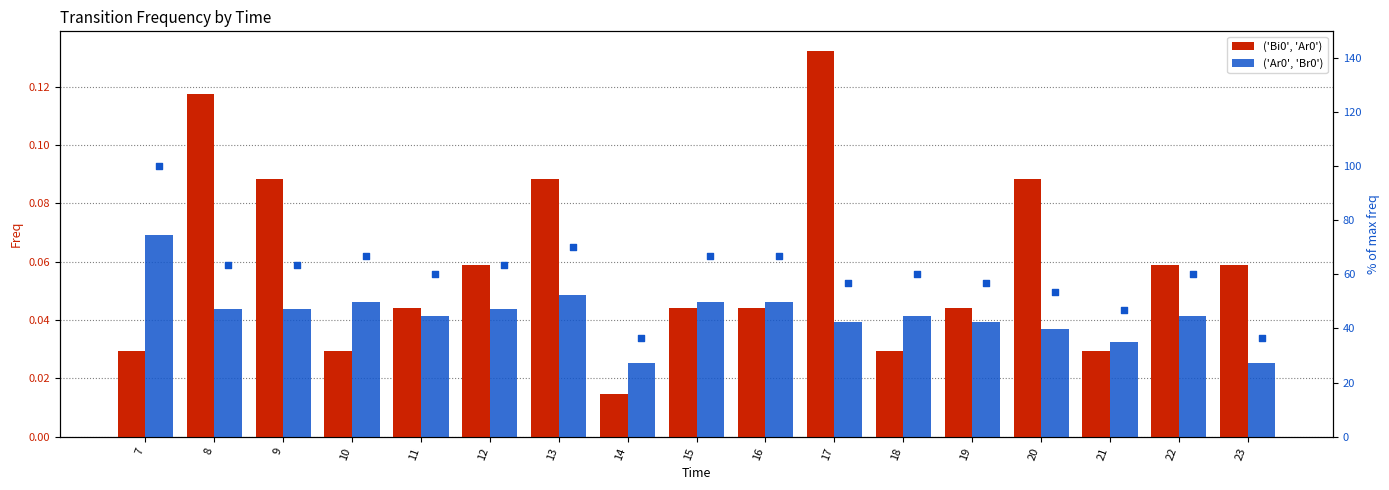

Is the value of ('Bi0', 'Ar0') at 11 greater than the value of ('Ar0', 'Br0') % rank at 18?

No